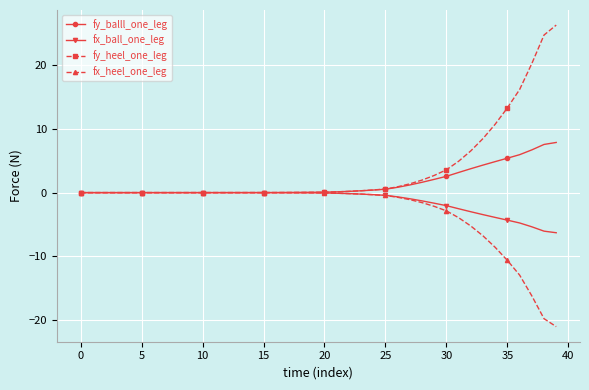

Which series ends up on top after the final intersection of fy_heel_one_leg and fy_balll_one_leg?

fy_heel_one_leg